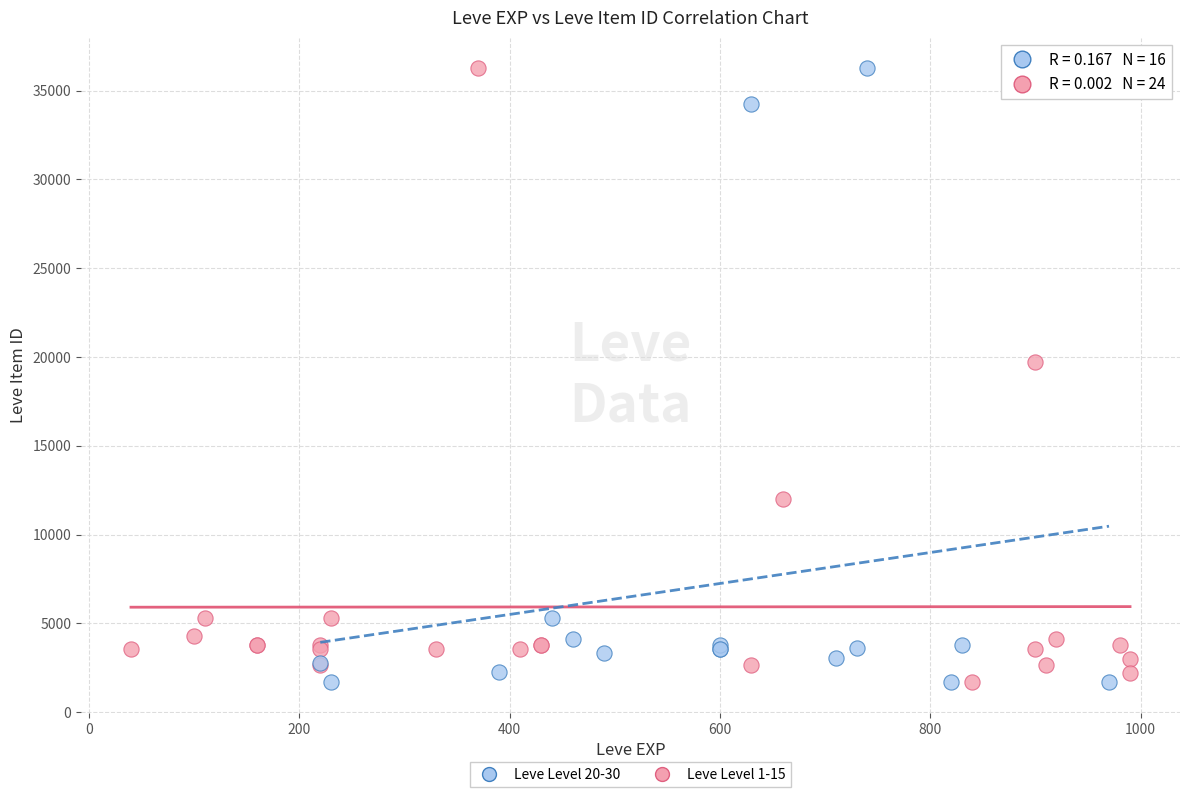

What are all the series names shown in the legend?

Leve Level 20-30, Leve Level 1-15